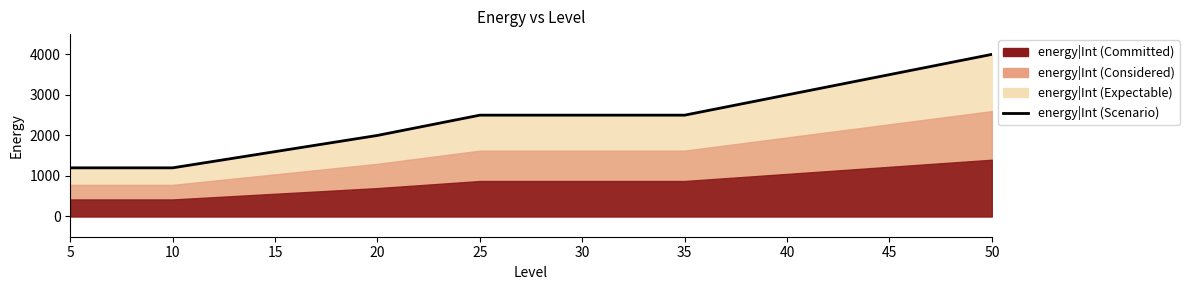

Where is the data nearest to the value 2600?

25